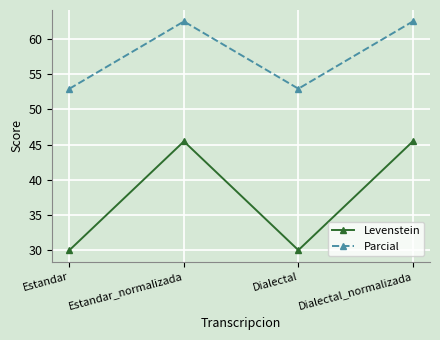

What is the difference between the highest and lowest values at Dialectal?

22.9